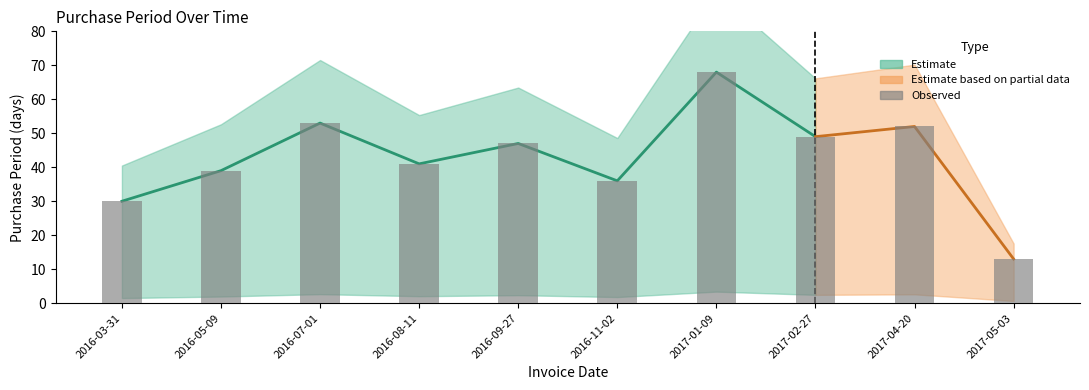

What is the difference between the second highest and second lowest values?

23